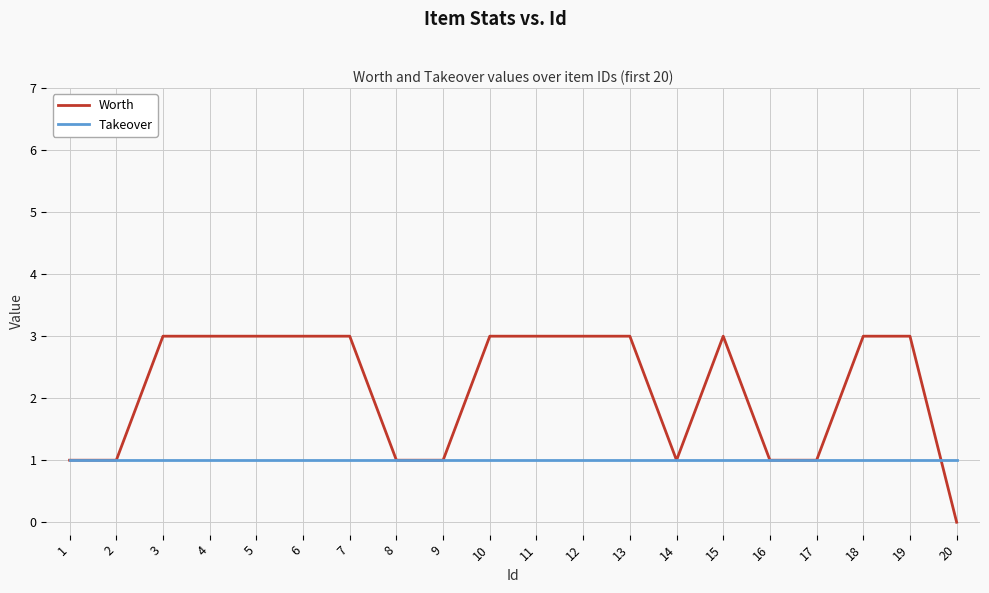

At 11, list the series in order from smallest to largest.

Takeover, Worth